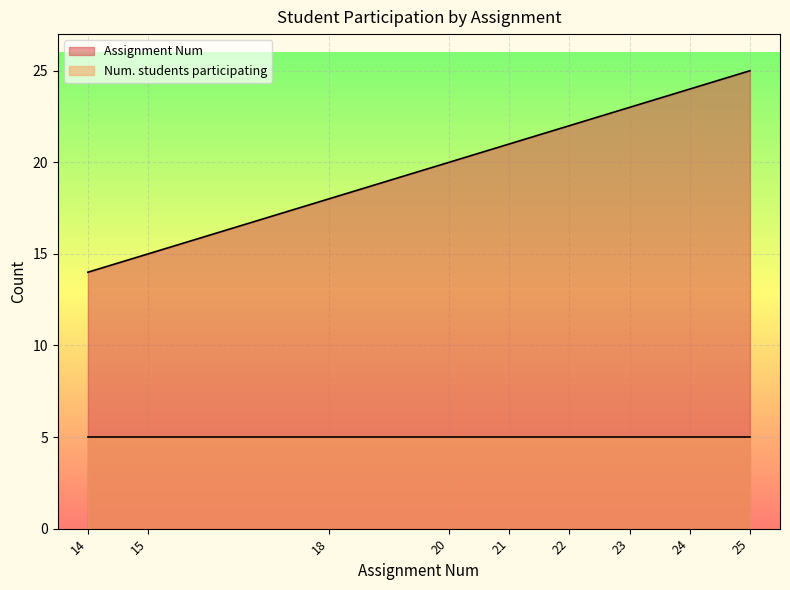

What is the ratio of the value at 20 to the value at 25?

0.8